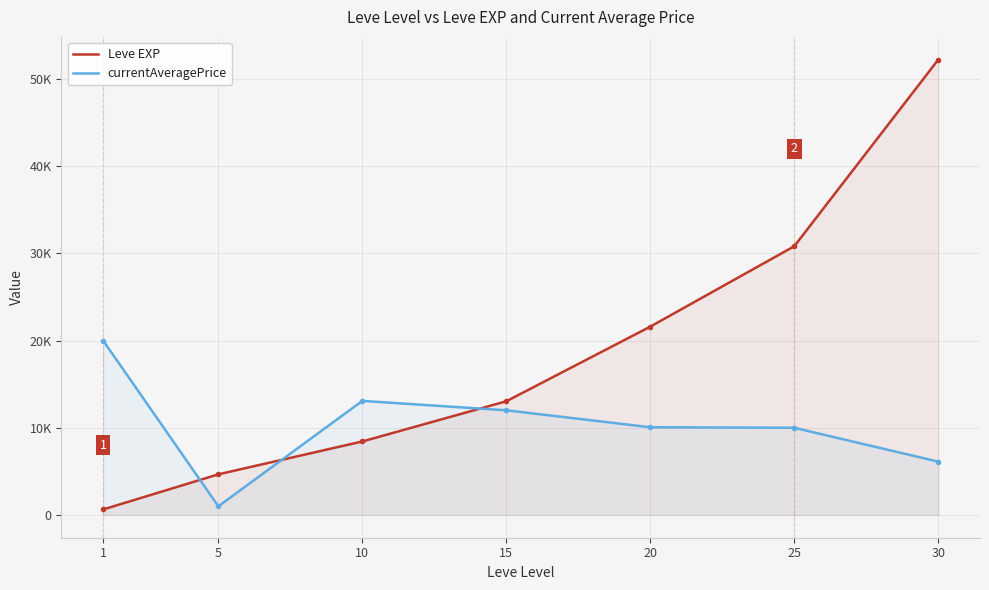

Does the chart have visible grid lines?

Yes